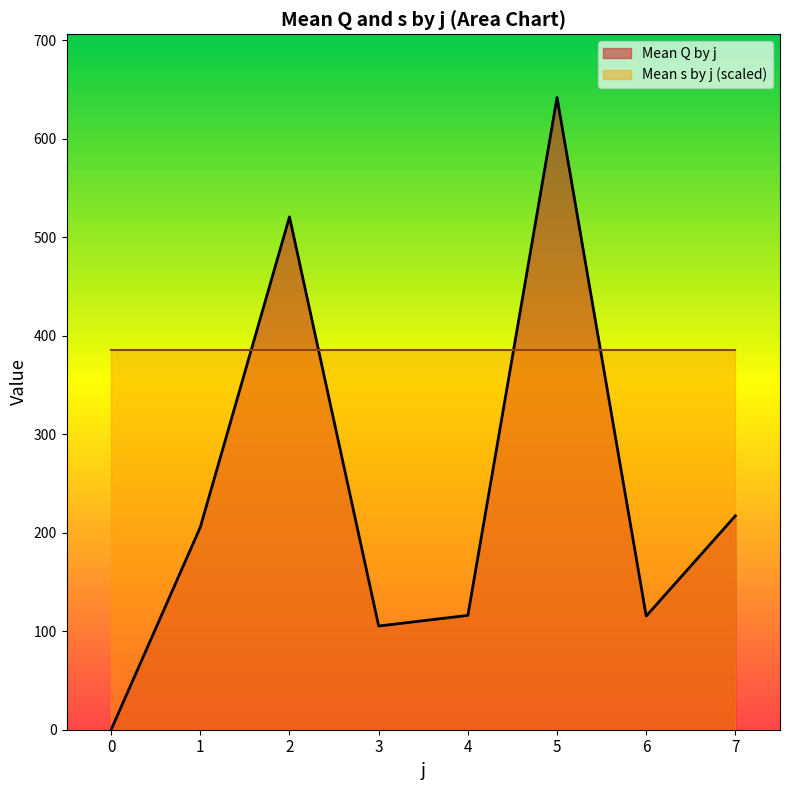

Count the number of data series in this chart.

2